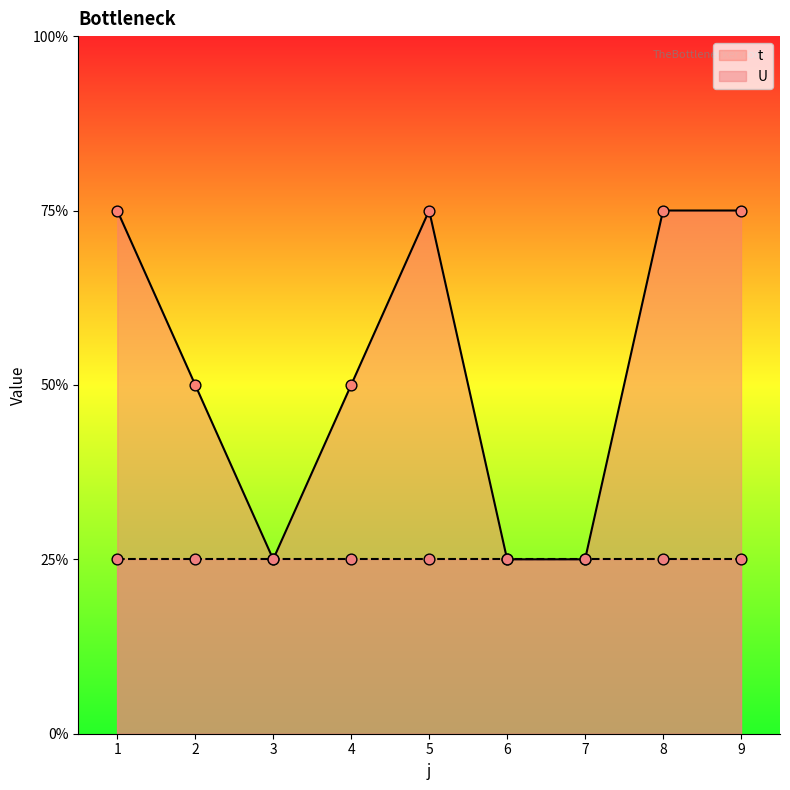

Between 9 and 3, which is larger?

9